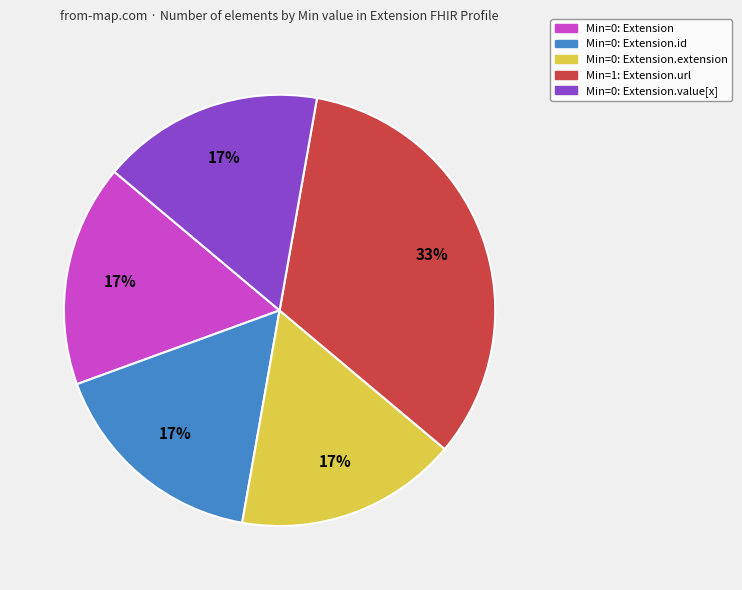

Does any single category account for the majority?

No